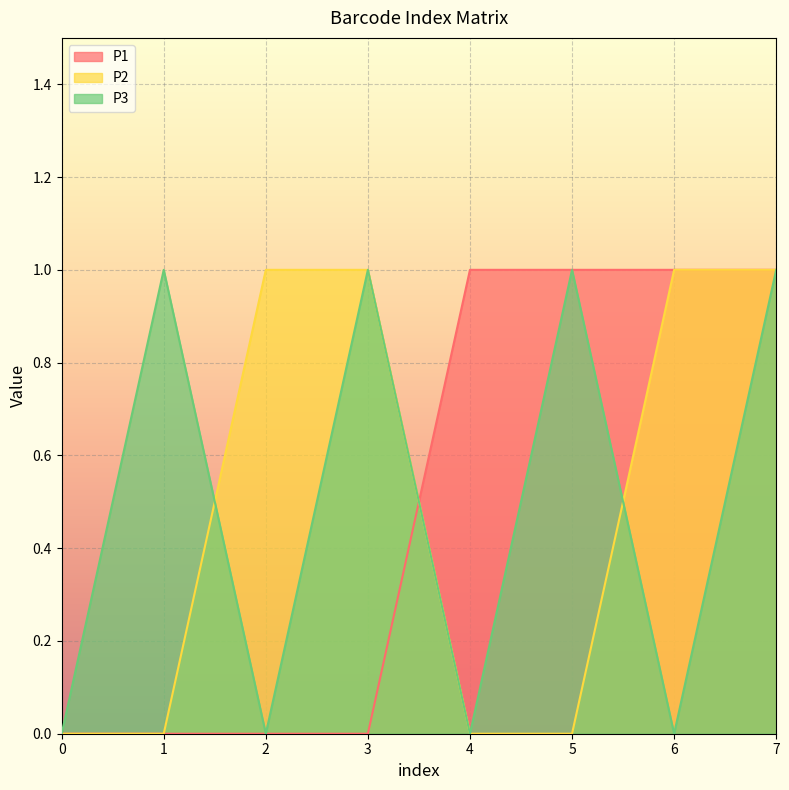

What is the difference between the P1 values at 6 and 0?

1